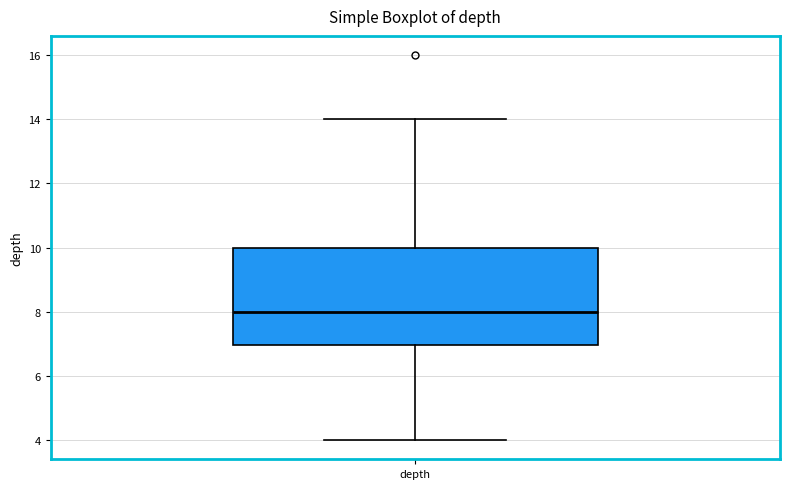

Transcribe this box plot: give where the median line is, the range the box spans, and where the two whiskers end, as read against the y-axis. The values are not printed on the chart, so give them approximately, as read against the axis.

median 8, box 7 to 10, whiskers 4 to 14